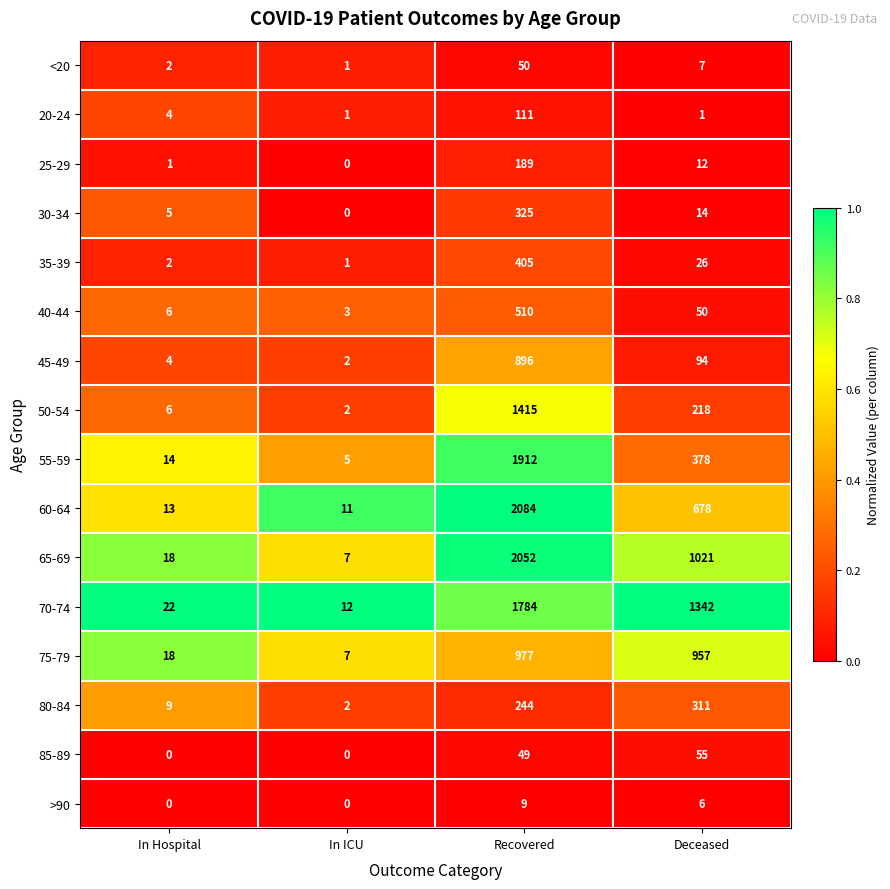

The 60-64 series shows 20 at In Hospital. True or false?

False